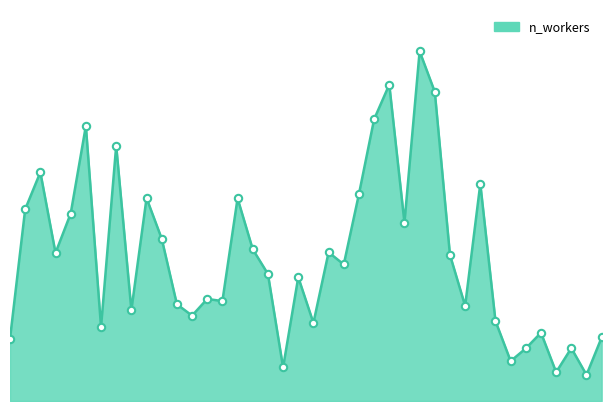

Is this an area chart (filled region under the line)?

Yes